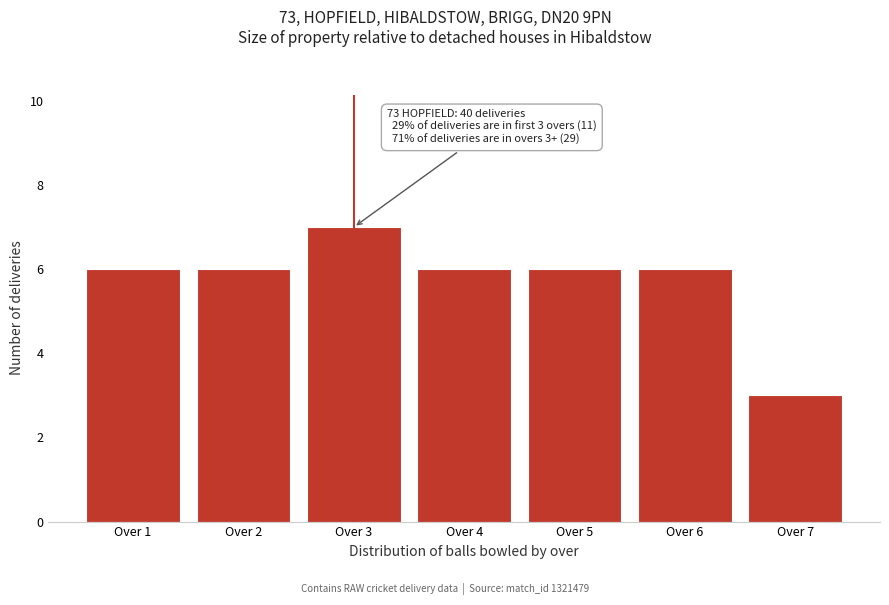

Reading left to right, extract all data points from this chart.

Over 1=6	Over 2=6	Over 3=7	Over 4=6	Over 5=6	Over 6=6	Over 7=3